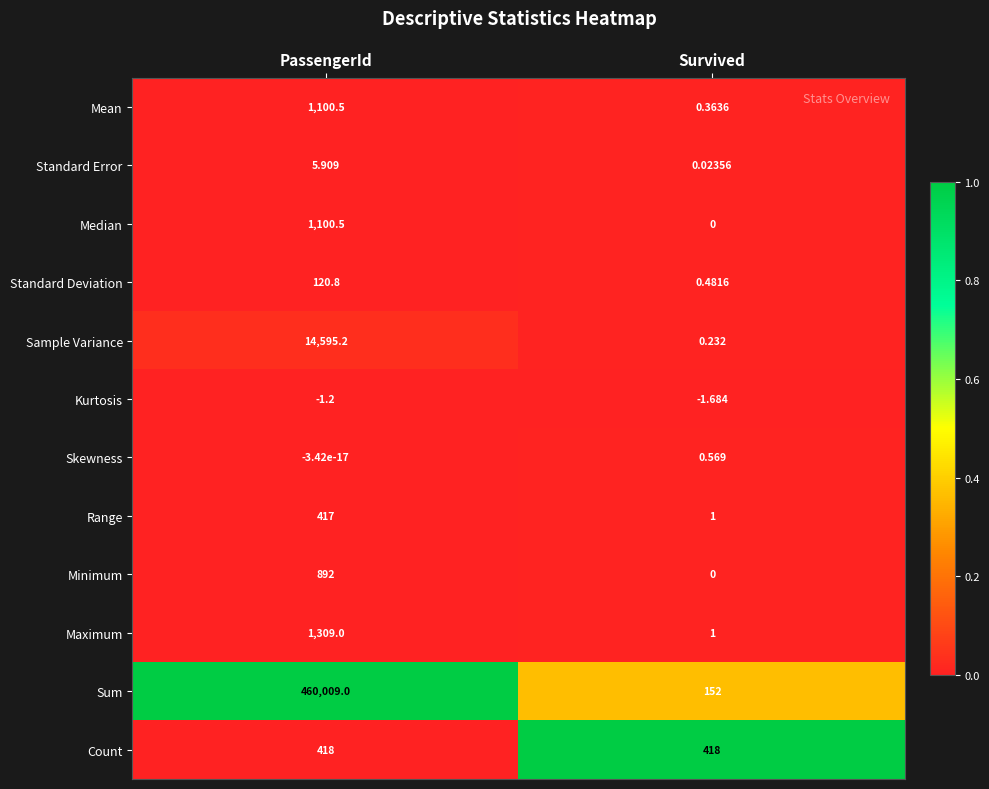

At which category is the sum across all series the highest?

PassengerId